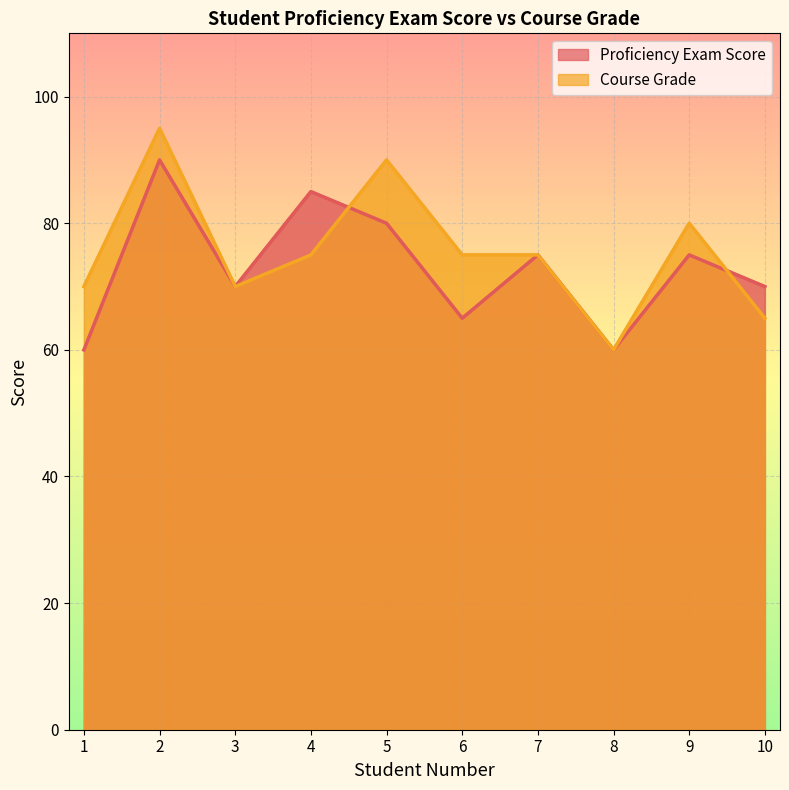

Does the chart display data point markers on the line(s)?

No